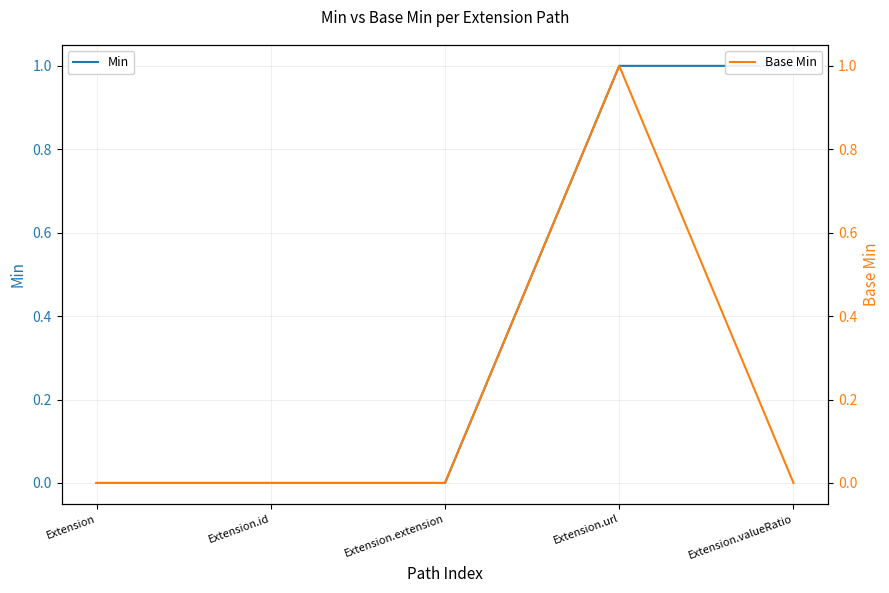

What is the maximum value for Min?

1